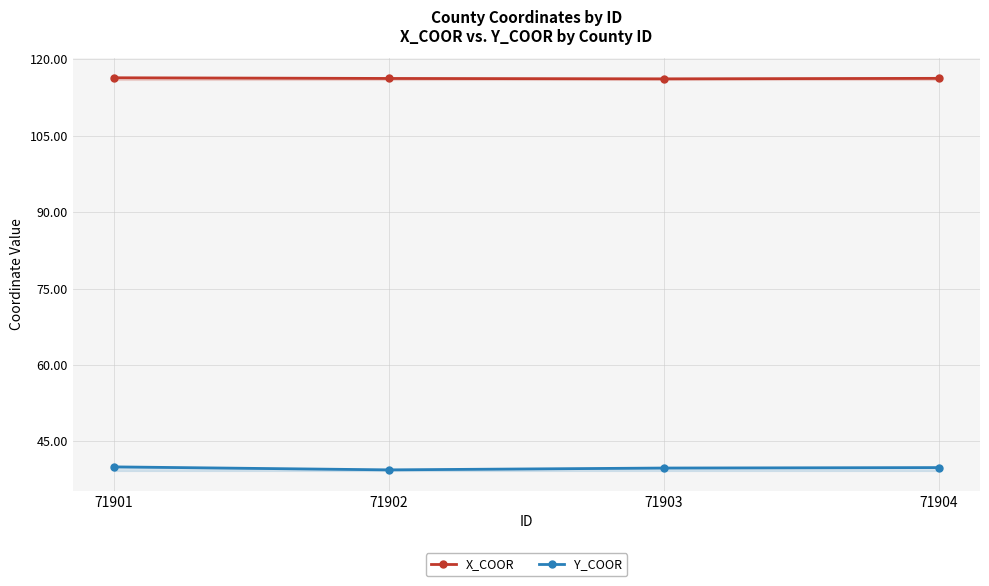

What is the sum of the Y_COOR values at 71903 and 71901?

79.7